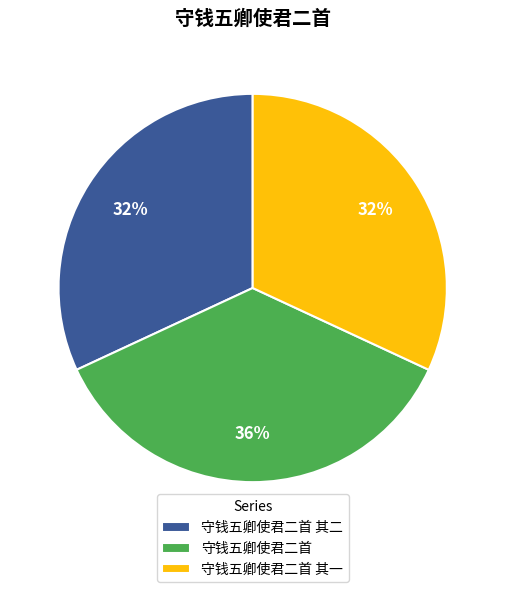

Combined, do 守钱五卿使君二首 其二 and 守钱五卿使君二首 其一 account for over 50%?

Yes